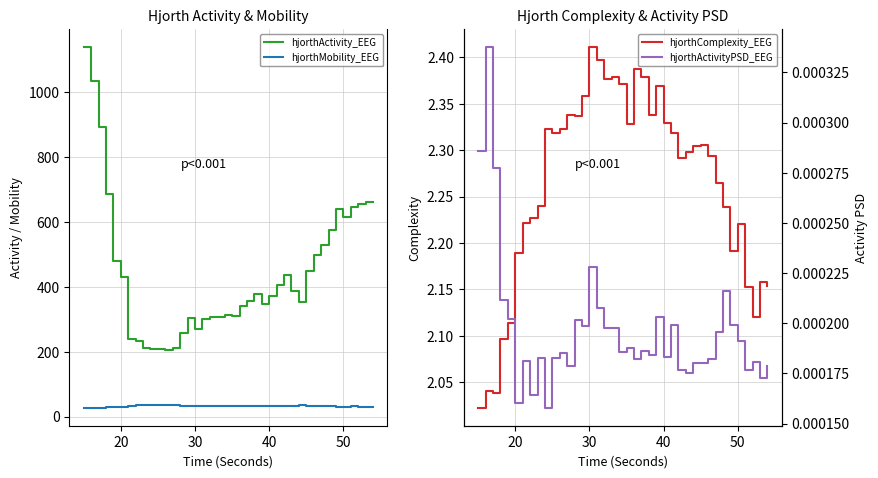

Rank the series by their maximum value, from lowest to highest.

hjorthActivityPSD_EEG, hjorthComplexity_EEG, hjorthMobility_EEG, hjorthActivity_EEG